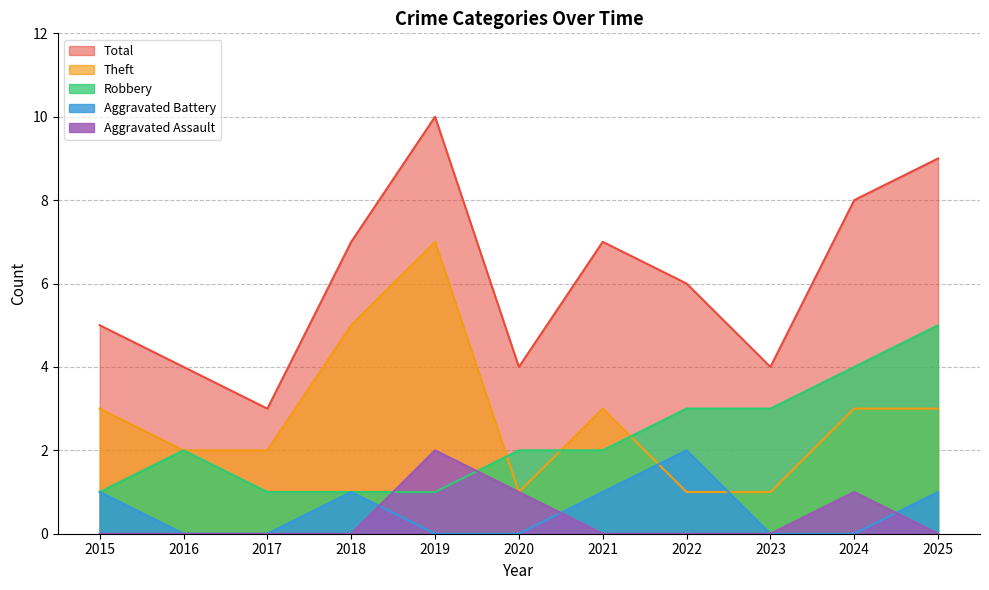

List the labels in order of Aggravated Assault value, smallest first.

2015, 2016, 2017, 2018, 2021, 2022, 2023, 2025, 2020, 2024, 2019